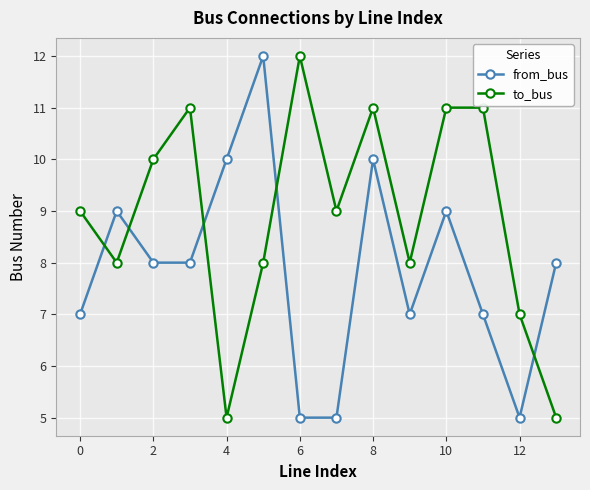

True or false: from_bus and to_bus intersect in this chart.

True